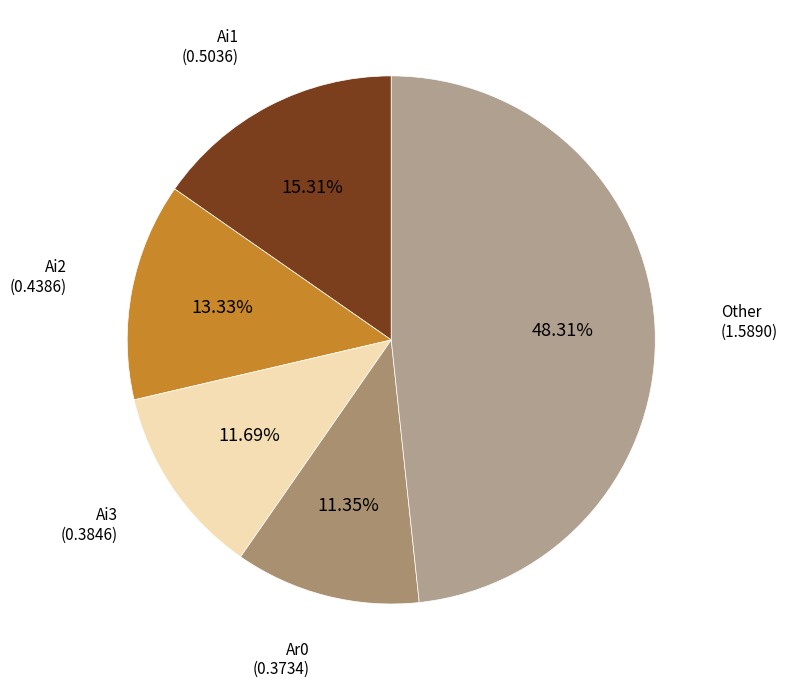

To the nearest percent, what is the difference between the largest and smallest slice percentages?

37%